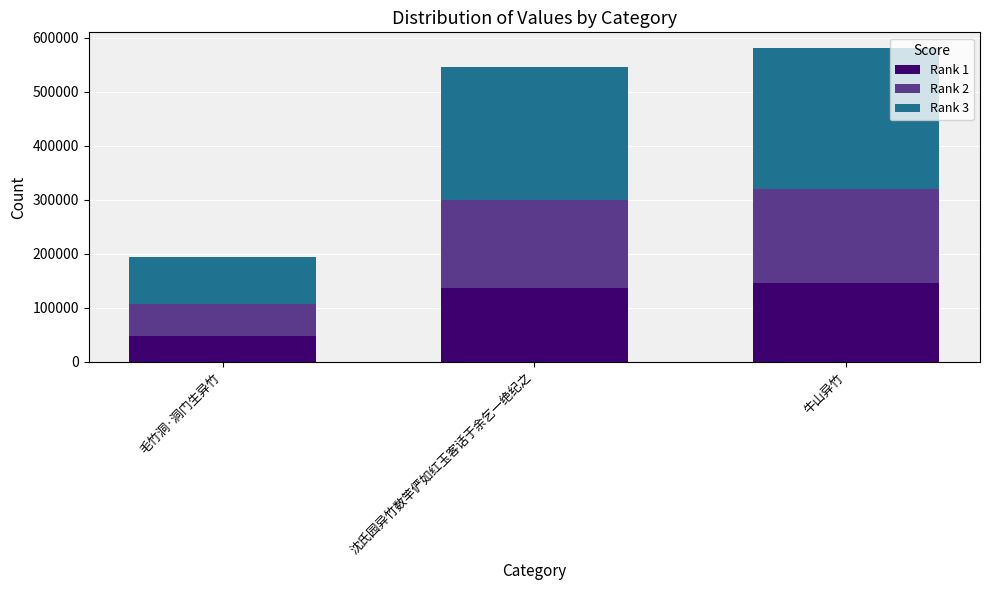

At which label is Rank 1 closest to 96756?

沈氏园异竹数竿俨如红玉客话于余乞一绝纪之